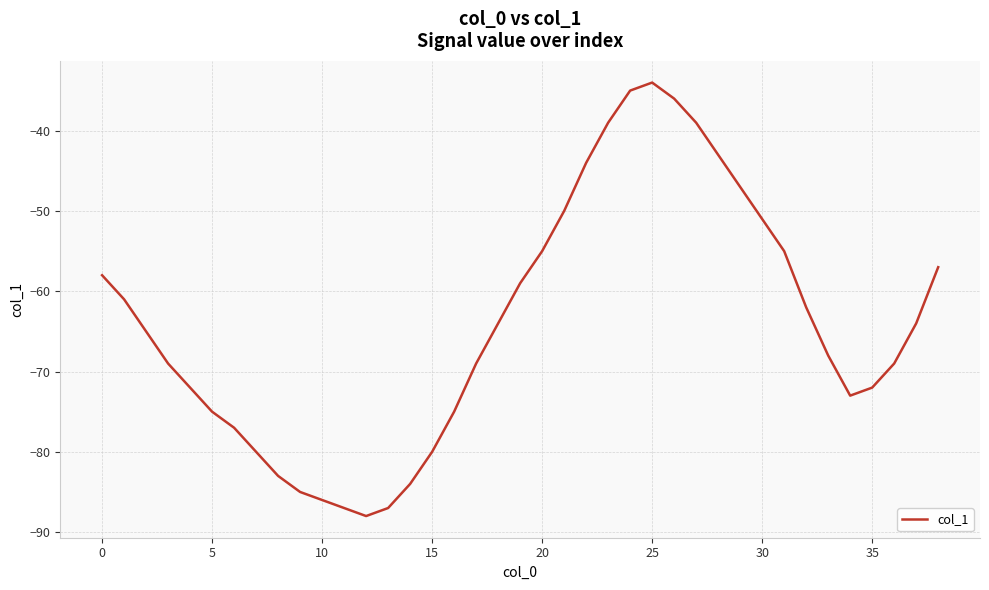

What is the smallest value displayed?

-88